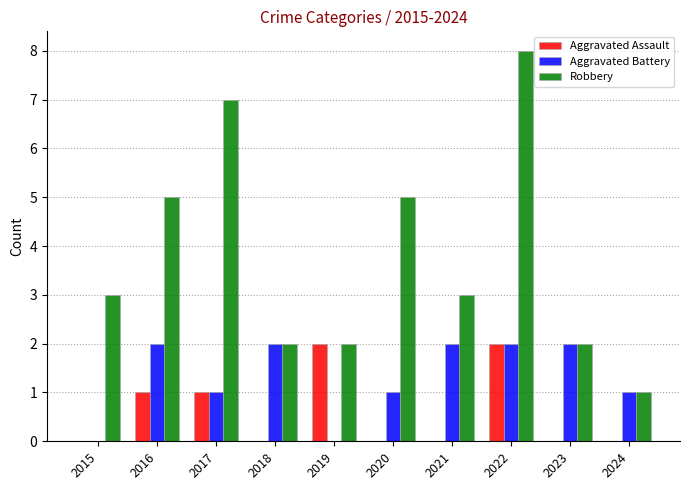

At which category is the sum across all series the highest?

2022